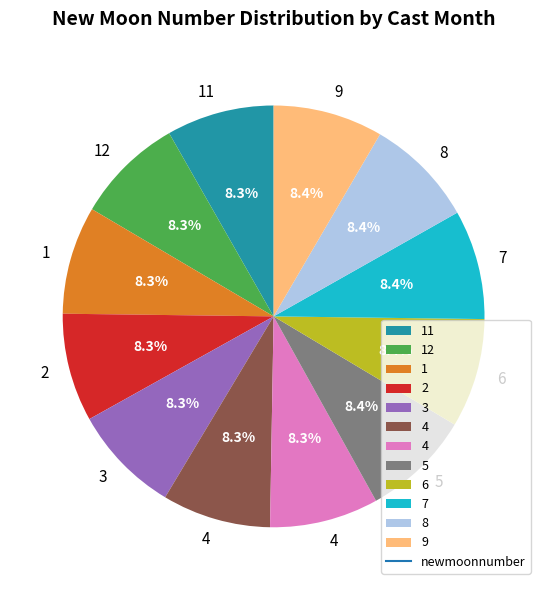

How many slices are in this pie chart?

12